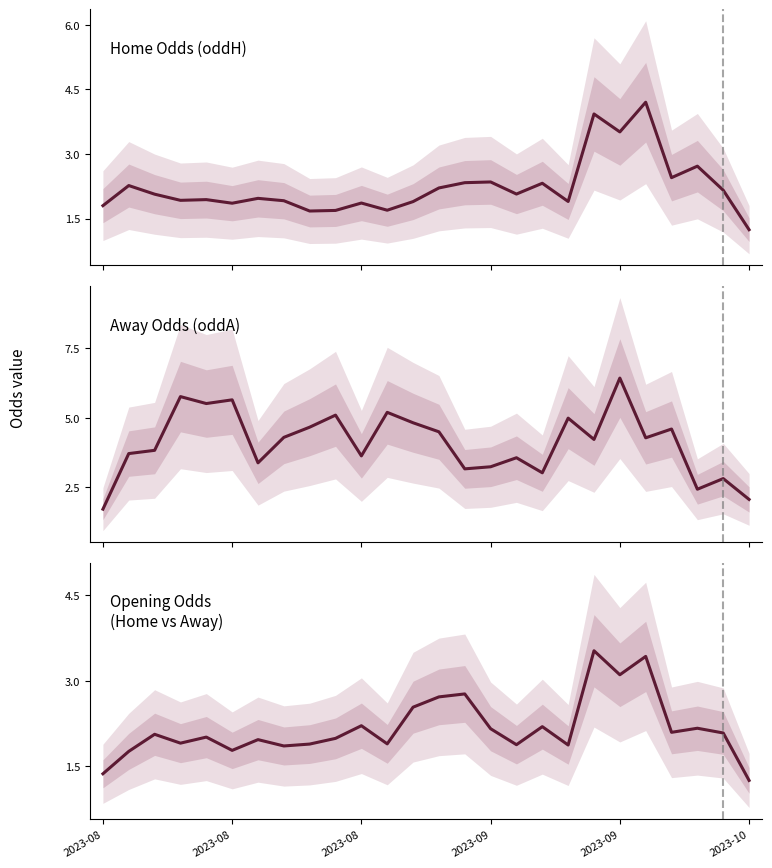

What is the sum of the Away Odds (oddA) values at 15 and 2023-09?

8.8